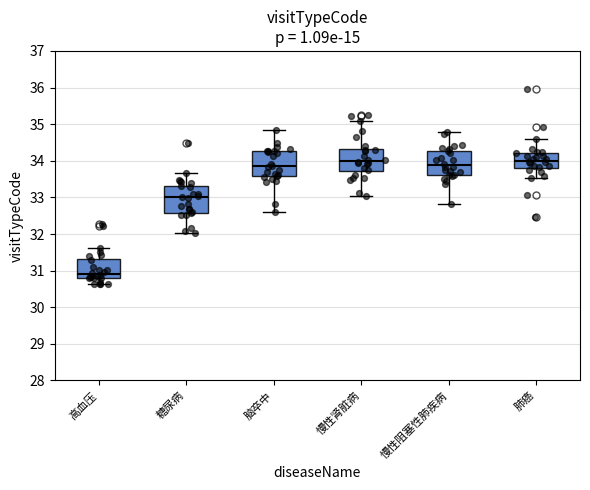

Reading left to right, read every box against the y-axis: the position of its median line, the range the box covers, and the ends of its whiskers. The values are not printed on the chart, so give them approximately, as read against the axis.

高血压: median 30.9, box 30.8 to 31.3, whiskers 30.6 to 31.6
糖尿病: median 33.0, box 32.6 to 33.3, whiskers 32.0 to 33.7
脑卒中: median 33.8, box 33.6 to 34.3, whiskers 32.6 to 34.8
慢性肾脏病: median 34.0, box 33.7 to 34.3, whiskers 33.0 to 35.1
慢性阻塞性肺疾病: median 33.9, box 33.6 to 34.3, whiskers 32.8 to 34.8
肺癌: median 34.0, box 33.8 to 34.2, whiskers 33.5 to 34.6